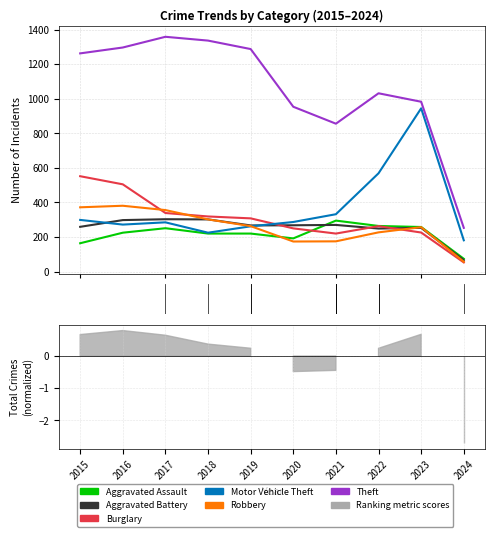

At which label does Aggravated Assault first exceed 225?

2017